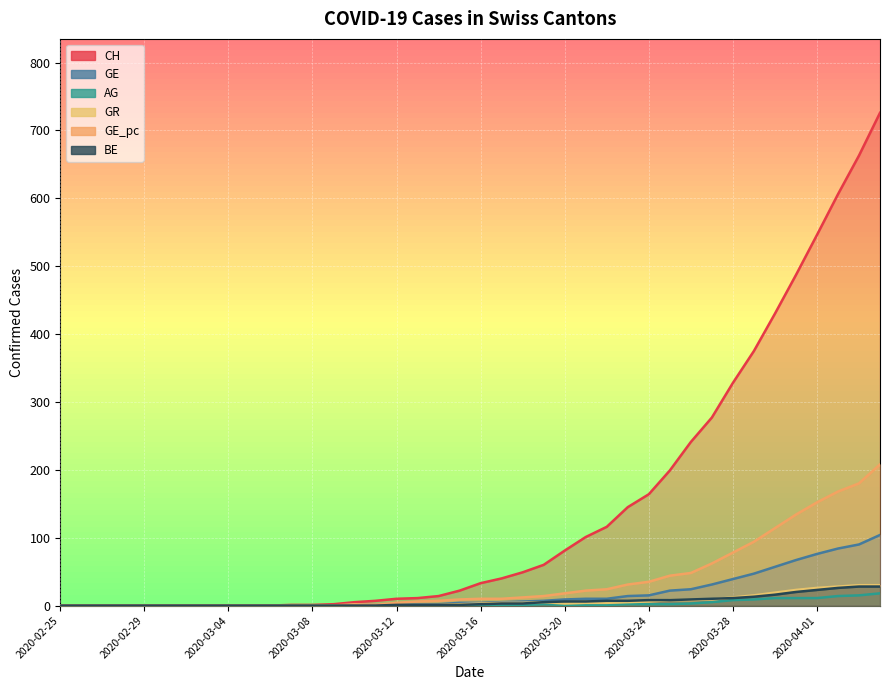

Reading left to right, extract all data points from this chart.

CH: 0	0	0	0	0	0	0	0	0	0	0	1	1	2	5	7	10	11	14	22	33	40	49	60	81	101	116	145	164	199	241	277	328	375	430	487	546	606	663	726
GE: 0	0	0	0	0	0	0	0	0	0	0	0	0	0	1	1	2	2	2	4	4	5	6	7	9	10	10	14	15	22	24	31	39	47	57	67	76	84	90	104
AG: 0	0	0	0	0	0	0	0	0	0	0	0	0	0	0	0	0	0	0	1	1	1	1	2	1	1	1	2	2	2	3	5	8	9	11	11	11	14	15	18
GR: 0	0	0	0	0	0	0	0	0	0	0	0	0	0	0	1	1	1	1	2	3	4	4	5	3	4	4	5	6	8	8	9	12	15	19	23	26	28	30	30
GE_pc: 0	0	0	0	0	0	0	0	0	0	0	0	0	0	2	1	4	6	7	9	10	10	12	14	18	22	24	31	35	44	48	62	78	94	114	134	152	168	180	208
BE: 0	0	0	0	0	0	0	0	0	0	0	0	0	0	0	0	1	1	1	1	2	3	3	5	6	6	7	7	8	8	9	10	11	13	16	20	23	26	28	28